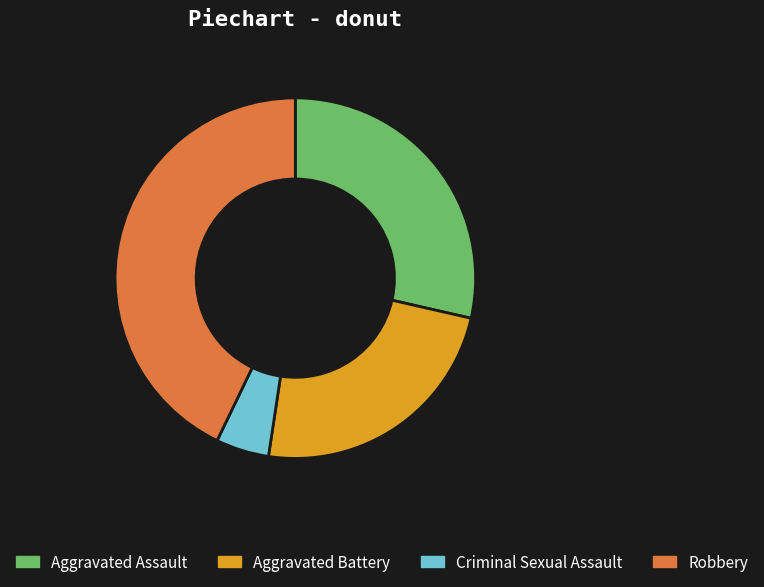

Combined, do Criminal Sexual Assault and Aggravated Battery account for over 50%?

No